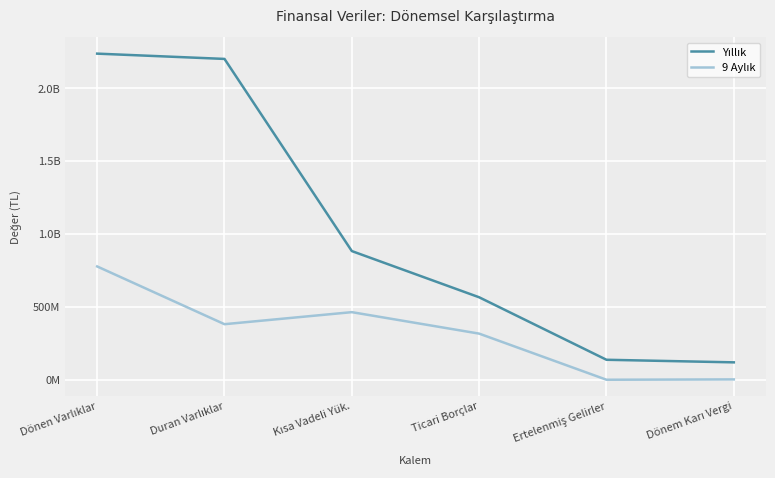

List the series in order of their overall mean, lowest first.

9 Aylık, Yıllık